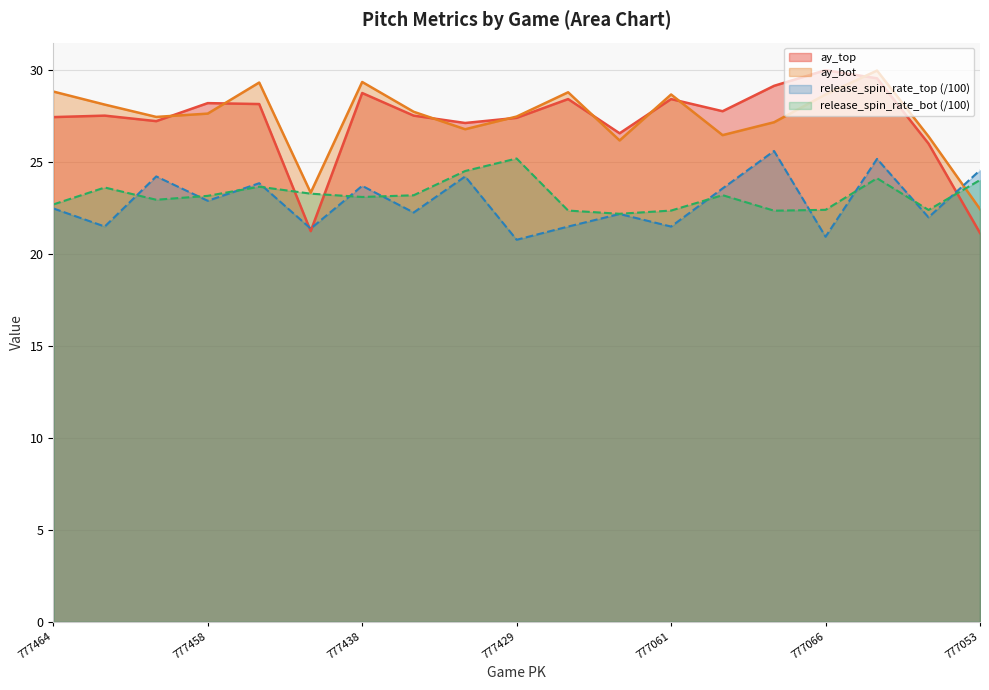

What is the difference between the maximum and second lowest values in the release_spin_rate_bot series?

2.8